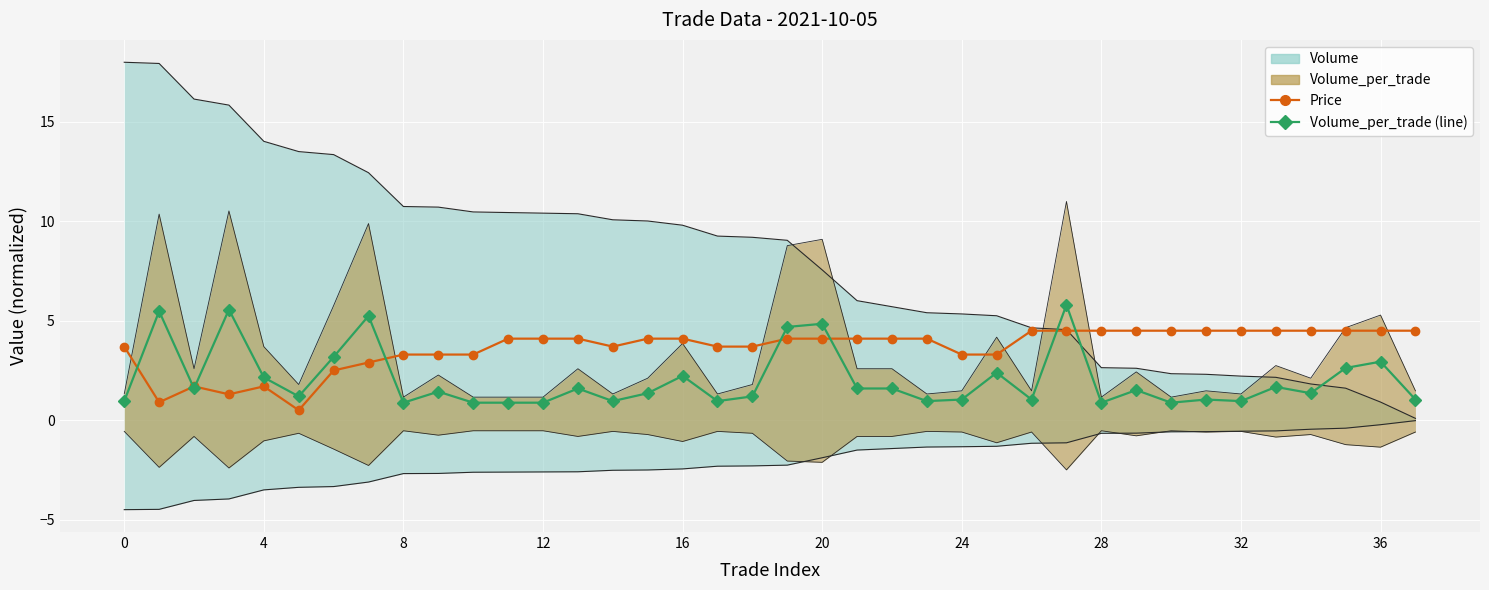

How many data points does each series have?

38